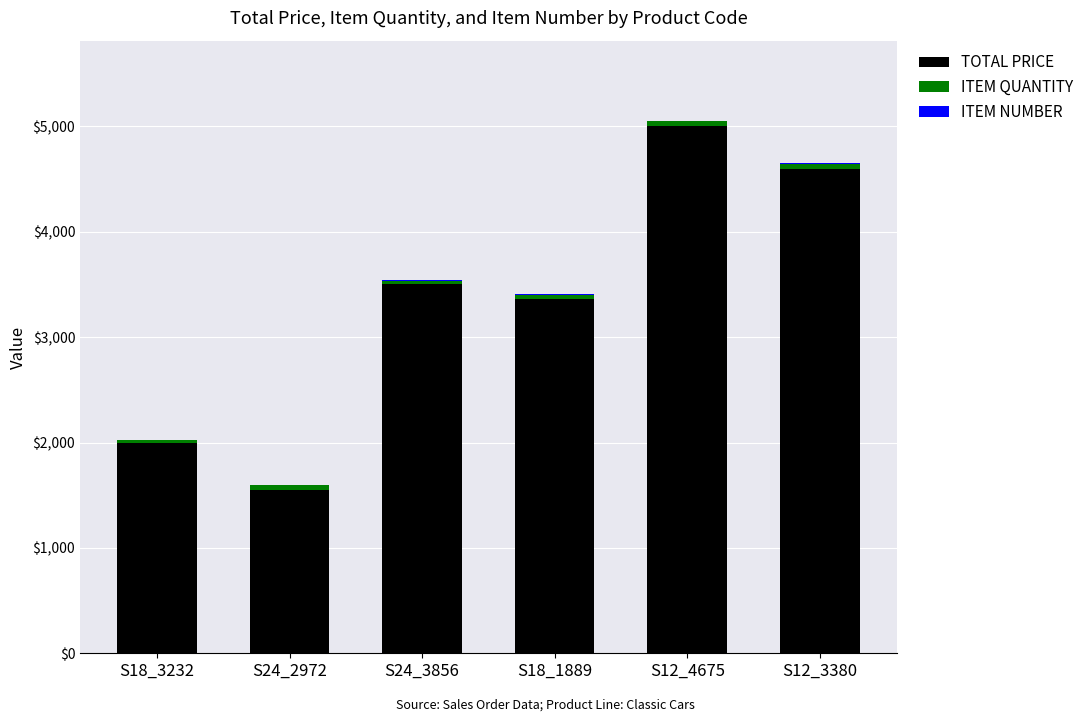

What is the total value across all series at S24_3856?

3538.0